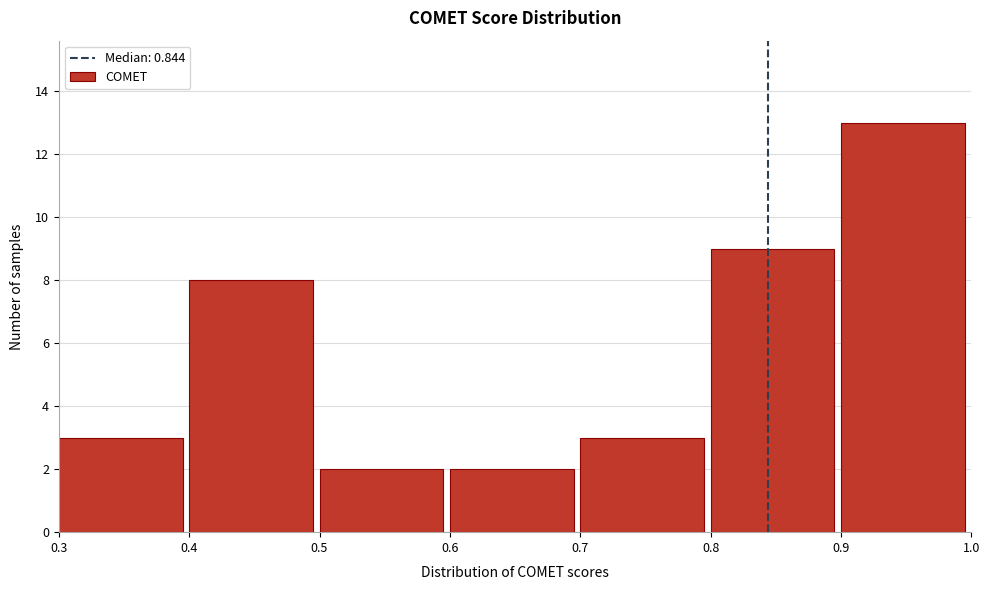

Reading left to right, transcribe this chart: for each bar, give the range it covers on the x-axis and its height. The values are not printed on the chart, so give them approximately, as read against the axis.

0.3 to 0.4: 3
0.4 to 0.5: 8
0.5 to 0.6: 2
0.6 to 0.7: 2
0.7 to 0.8: 3
0.8 to 0.9: 9
0.9 to 1.0: 13